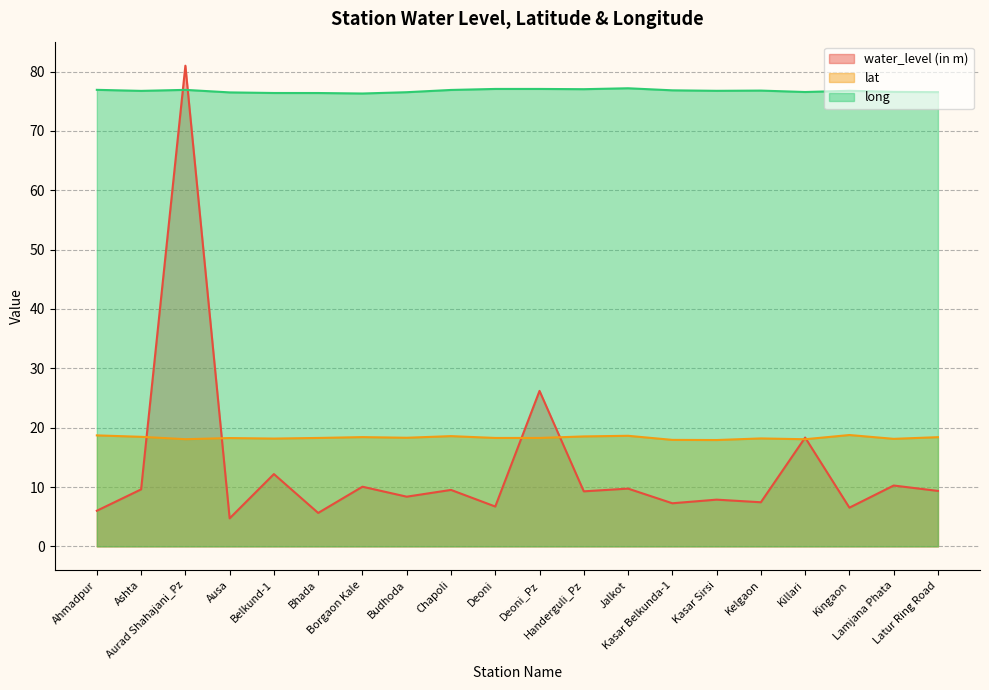

Which series has the largest range (max minus min)?

water_level (in m)